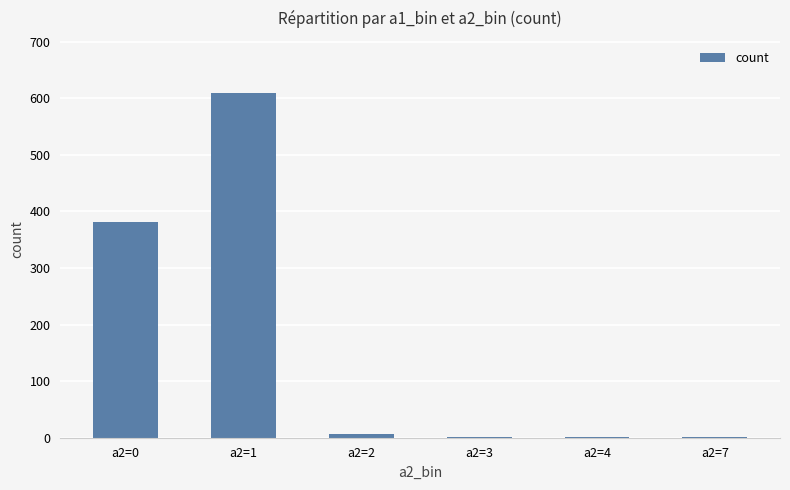

Which category has the highest value across all series?

a2=1